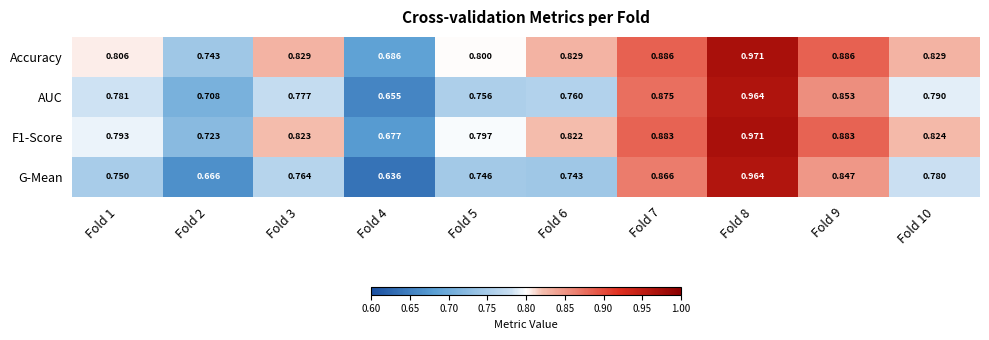

Which series has the widest spread of values?

G-Mean